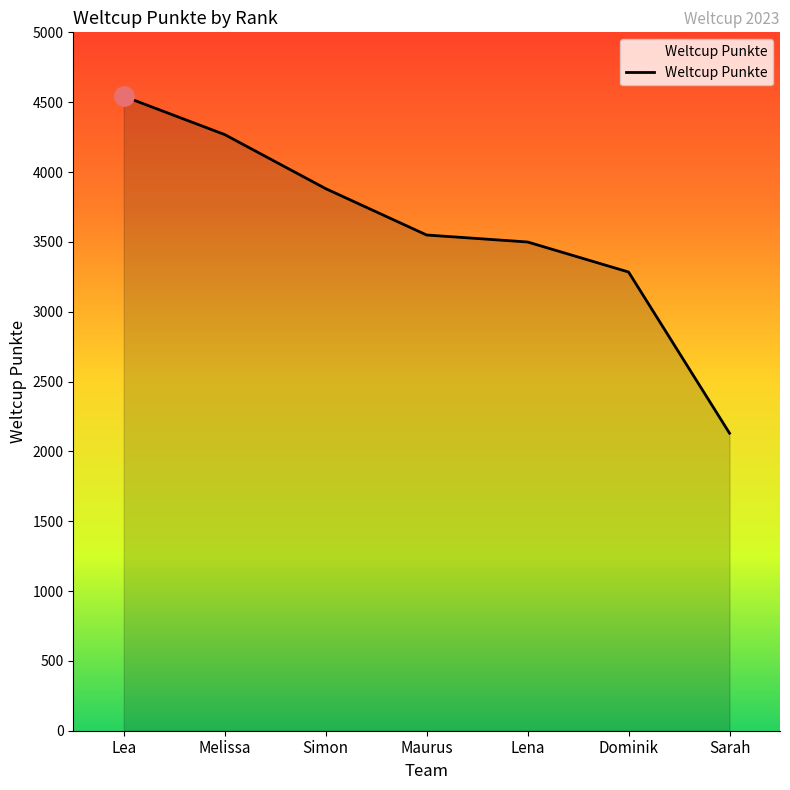

What is the maximum value shown in the chart?

4542